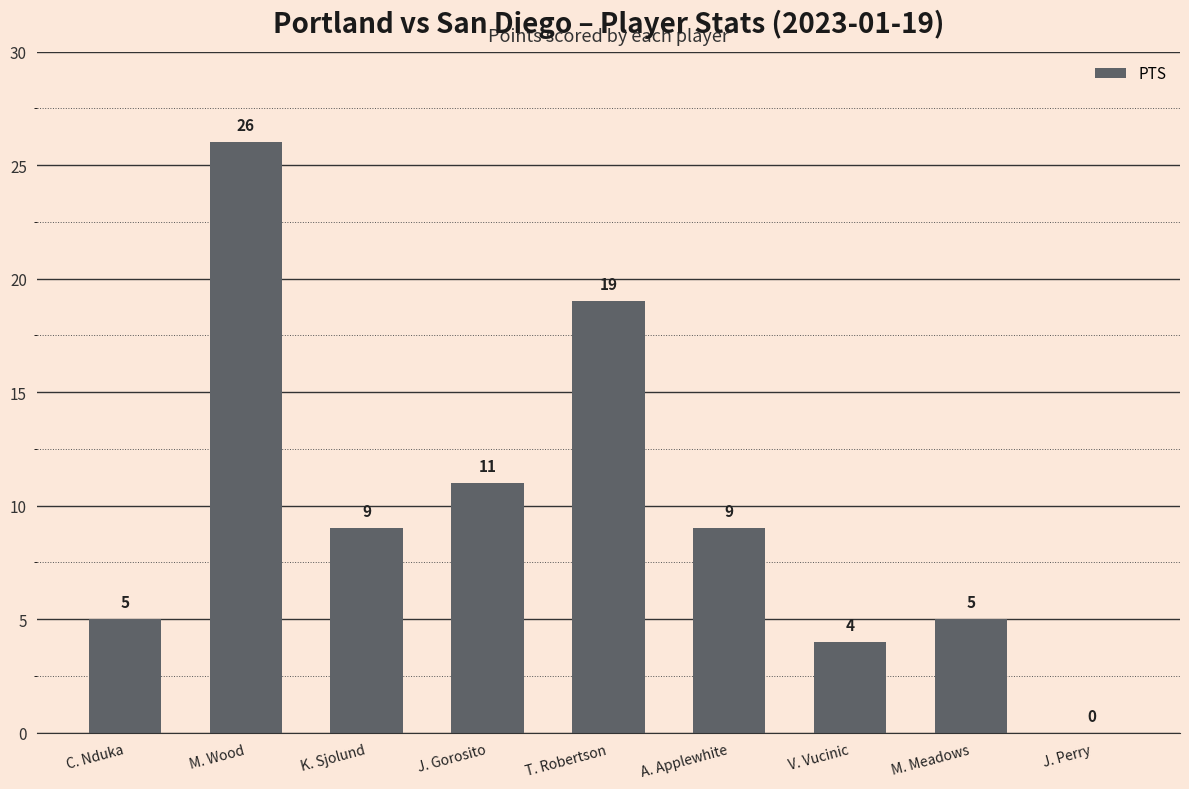

Are the bars horizontal?

No